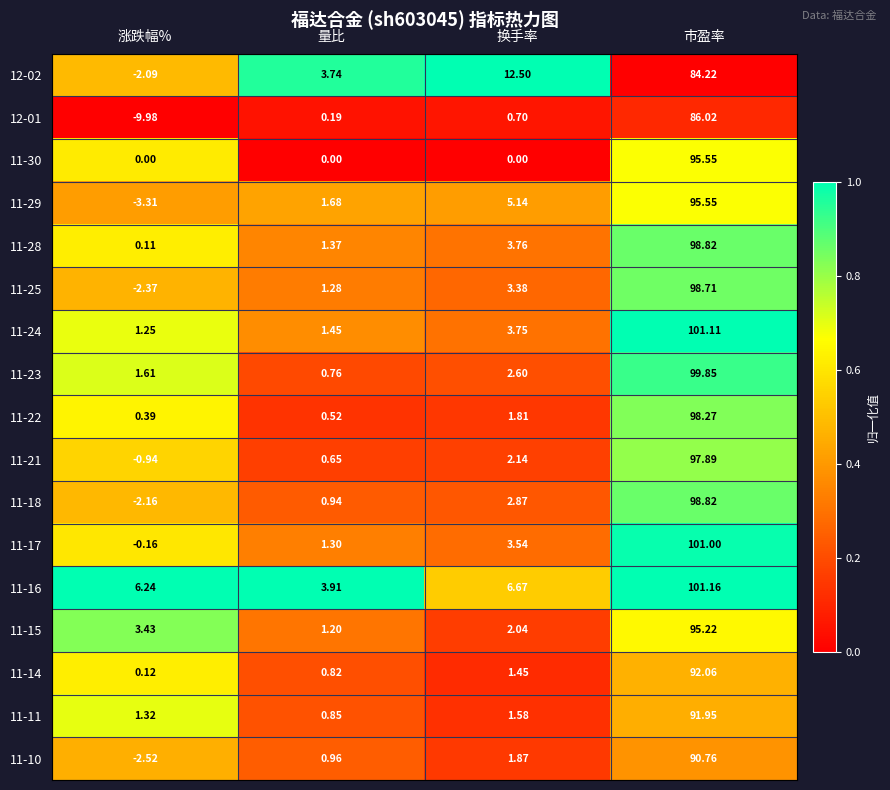

Is the value of 11-30 at 量比 greater than the value of 11-22 at 涨跌幅%?

No